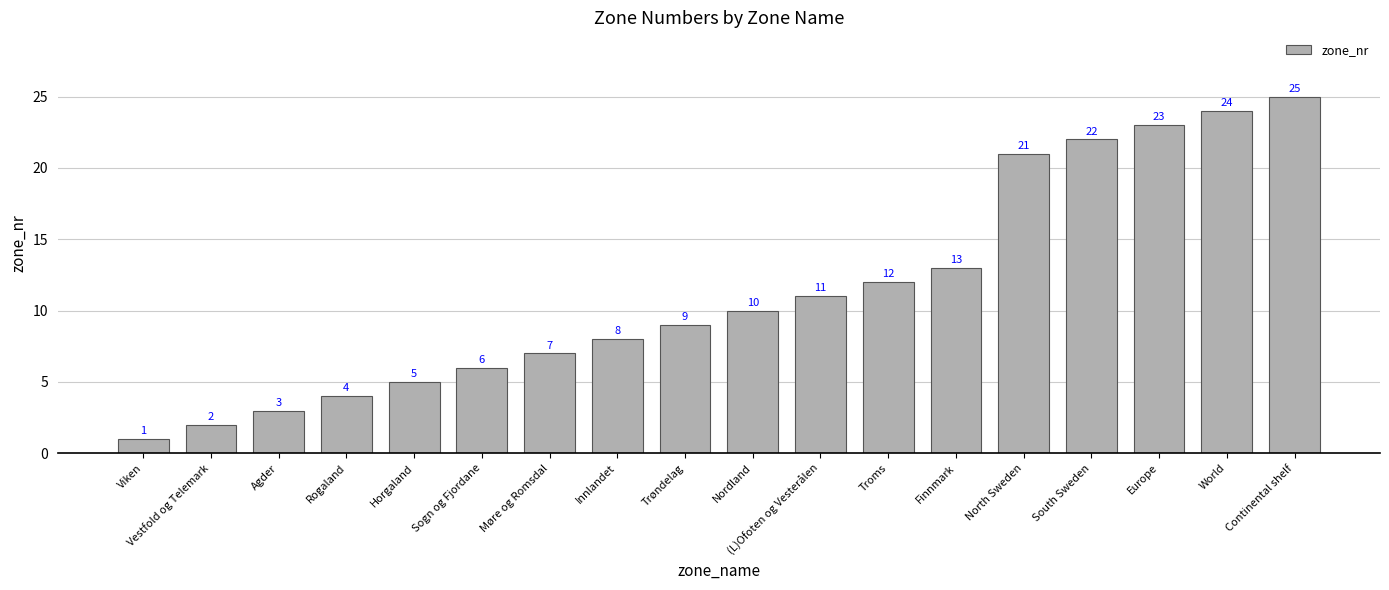

What is the average value?

11